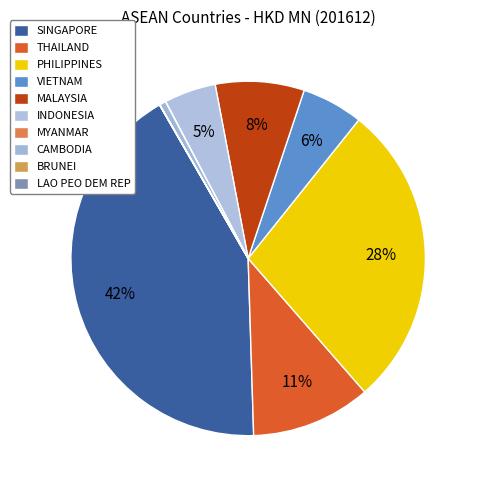

Do MALAYSIA and VIETNAM together represent more than half of the pie?

No